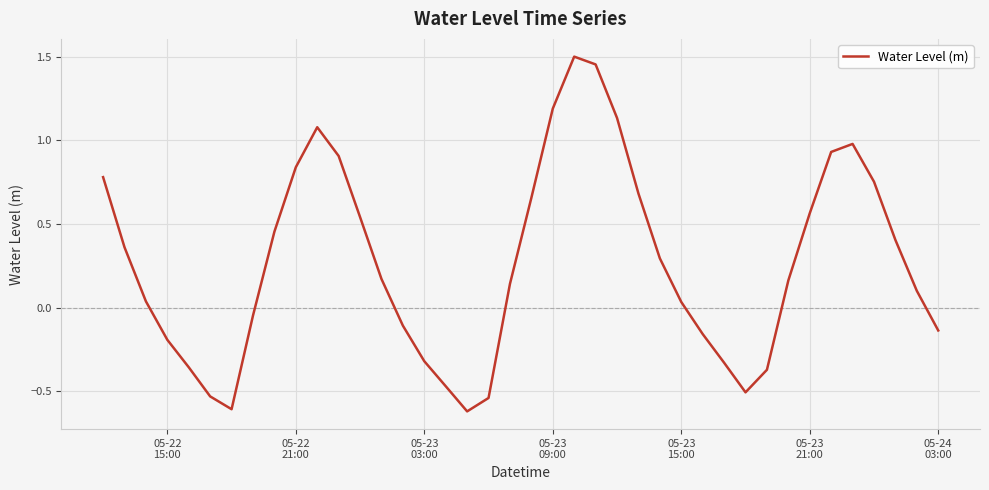

What is the minimum value shown in the chart?

-0.6